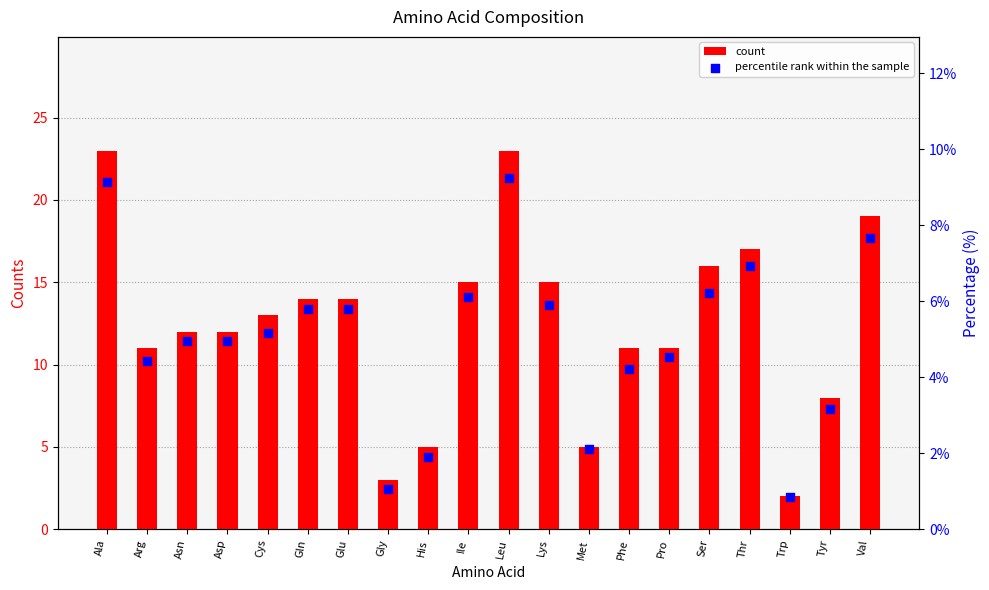

Which series has the largest Y range (max minus min)?

count